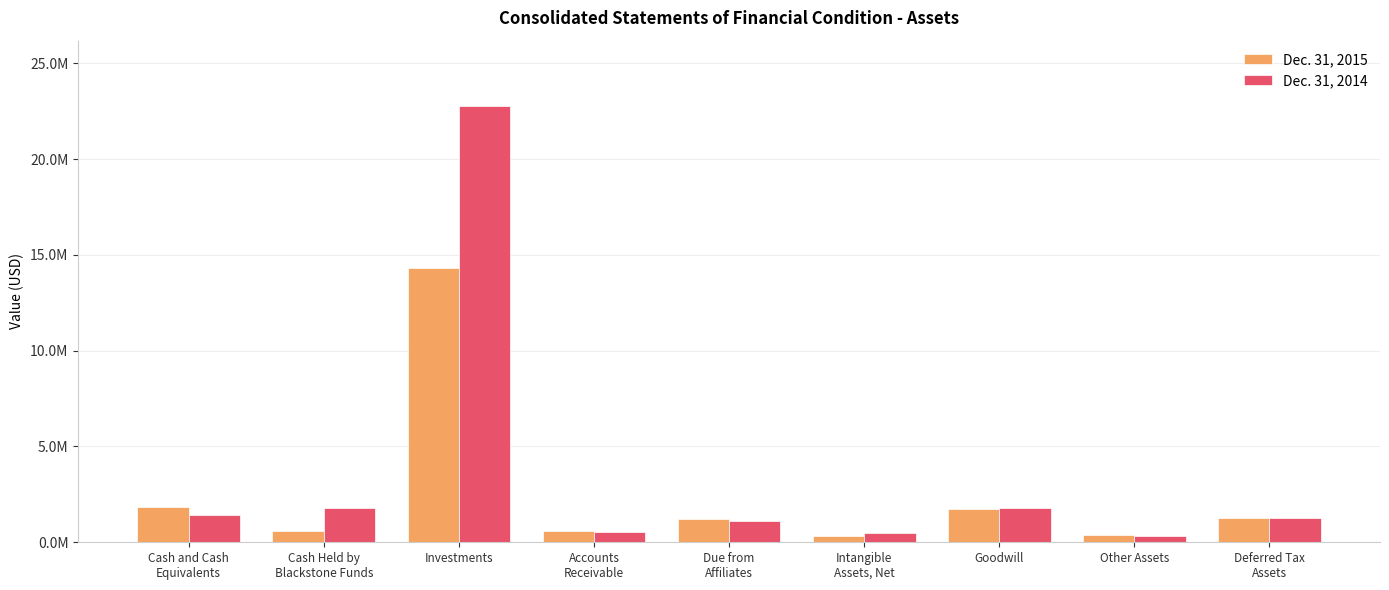

Are the bars grouped side by side (vs. stacked)?

Yes